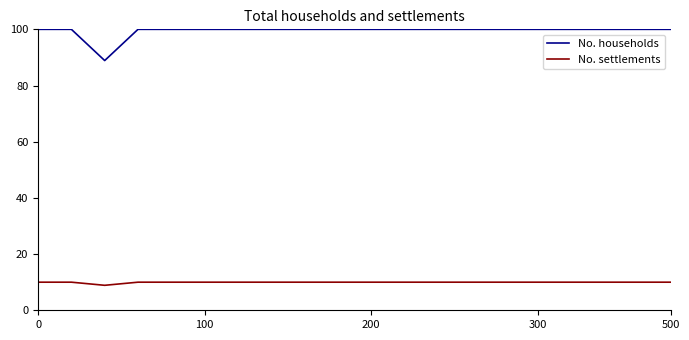

What is the smallest value displayed?

8.9